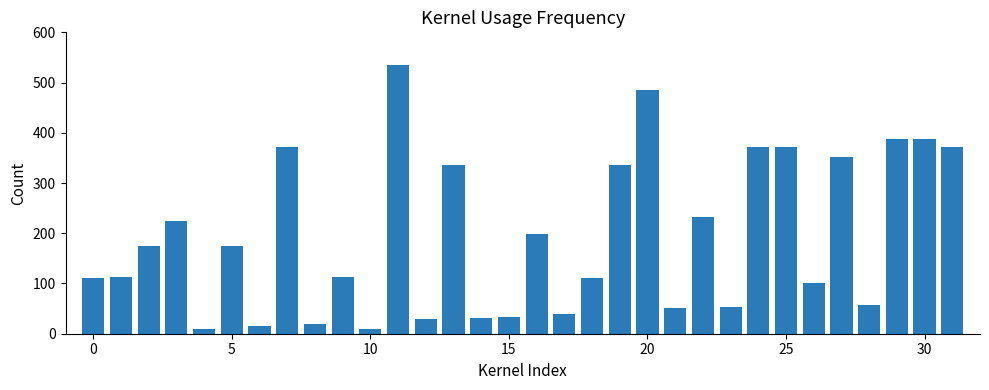

What is the maximum value shown in the chart?

534